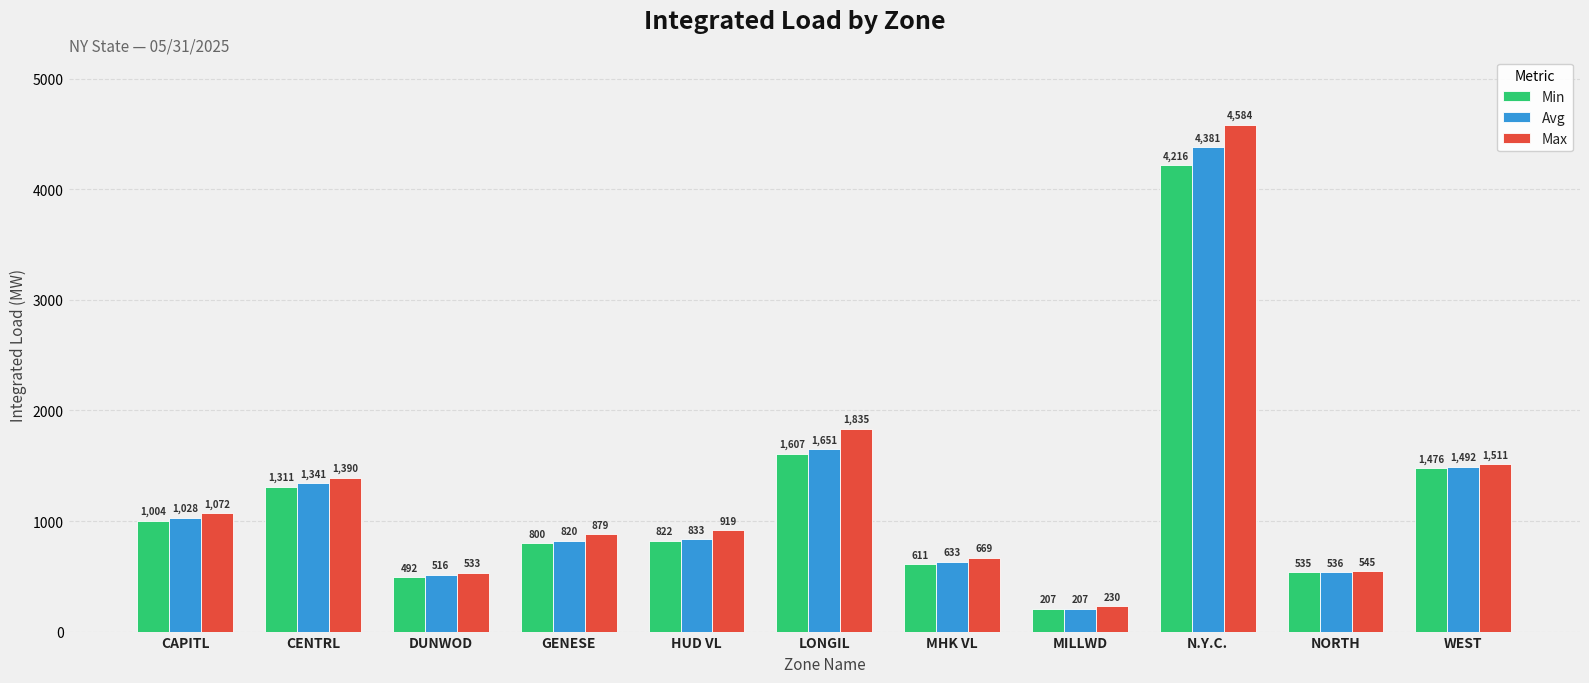

List the series in order of their overall mean, highest first.

Max, Avg, Min